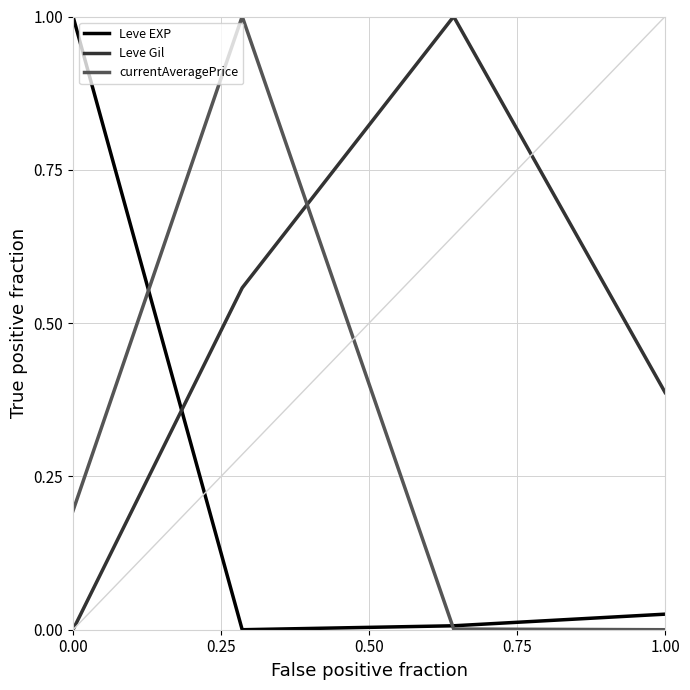

Which series has the largest total across all categories?

Leve Gil